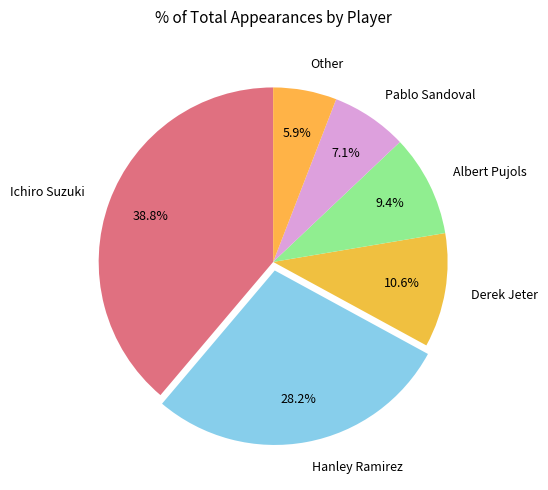

How many slices are in this pie chart?

6